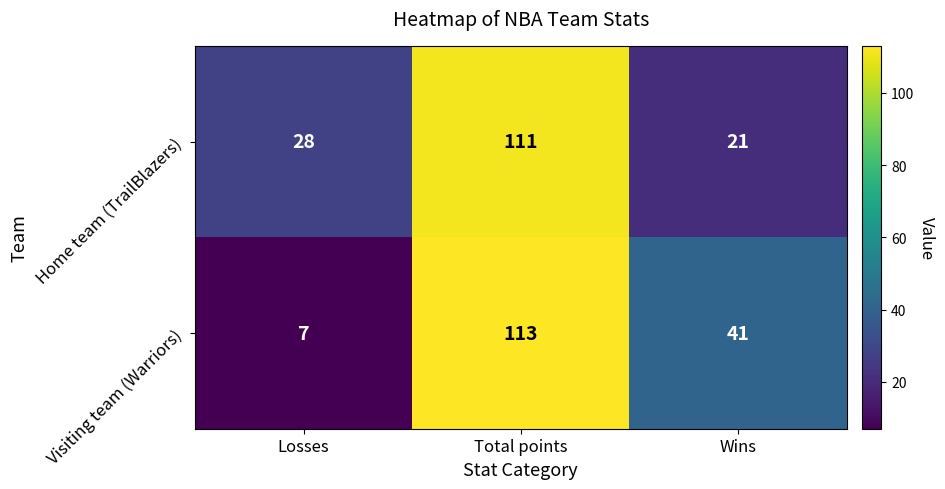

What is the highest value of the Home team (TrailBlazers) series?

111